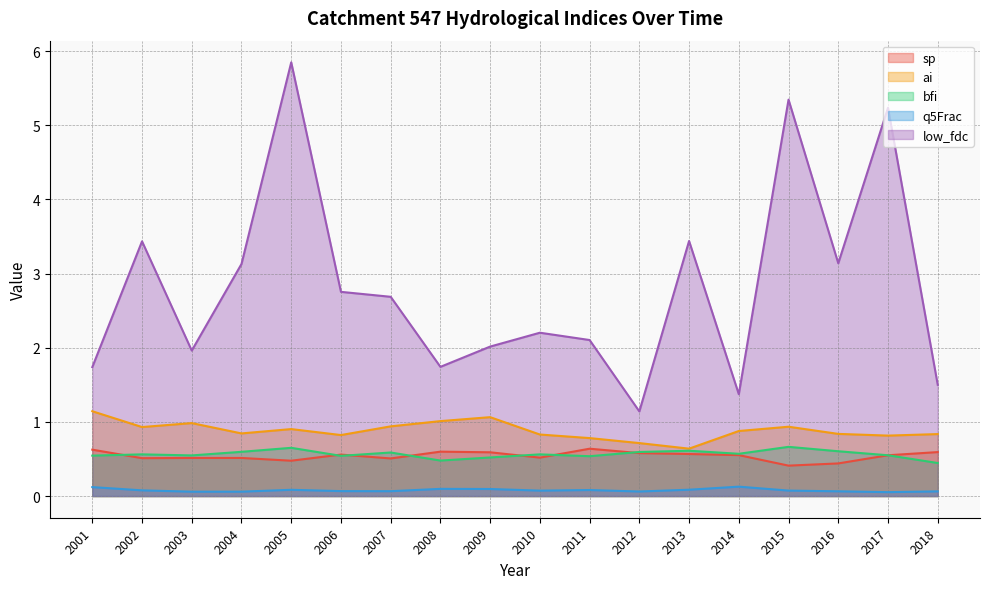

What are all the series names shown in the legend?

sp, ai, bfi, q5Frac, low_fdc